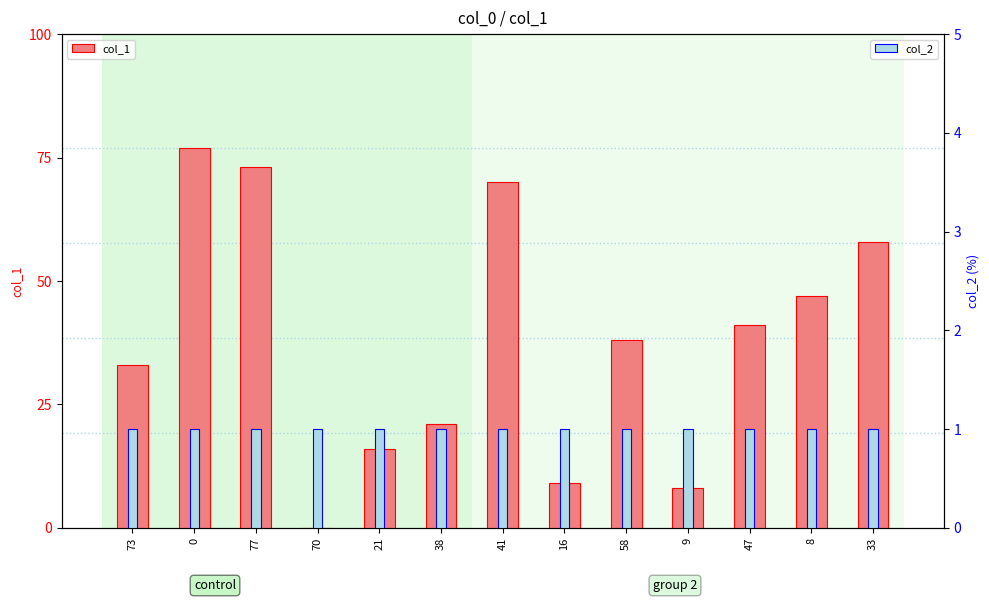

At how many categories does at least one series exceed 52?

4